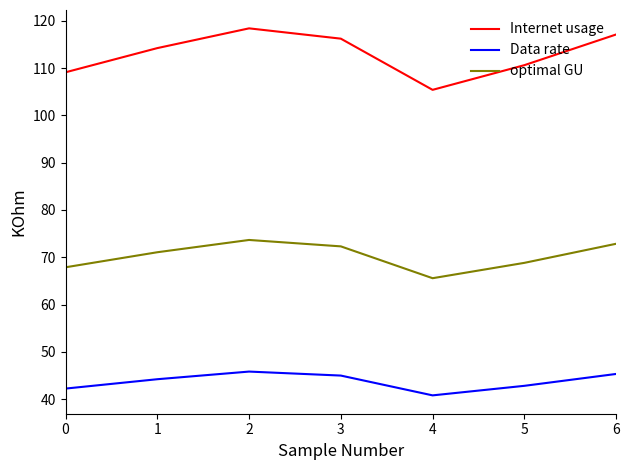

Between 5 and 6, which series saw the biggest shift?

Internet usage